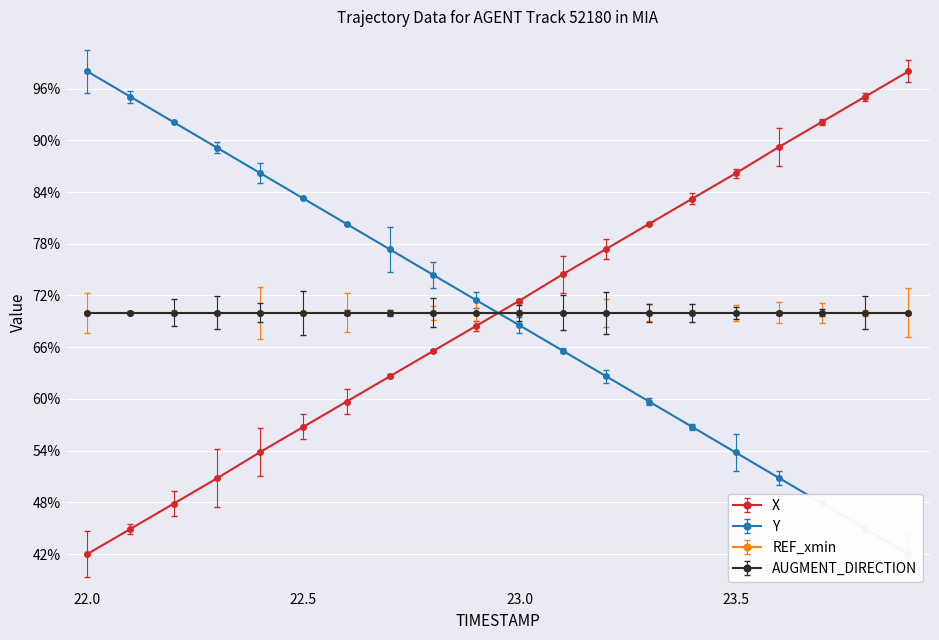

Which series ends up on top after the final intersection of Y and X?

X